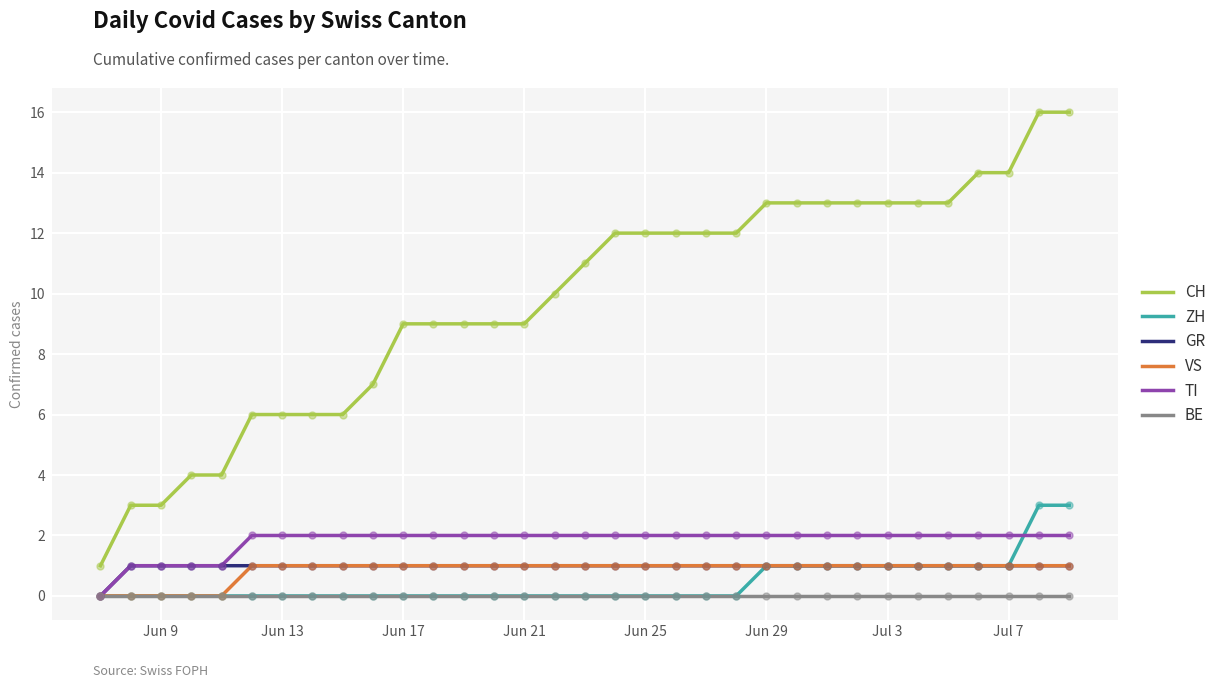

Which series has the widest spread of values?

CH